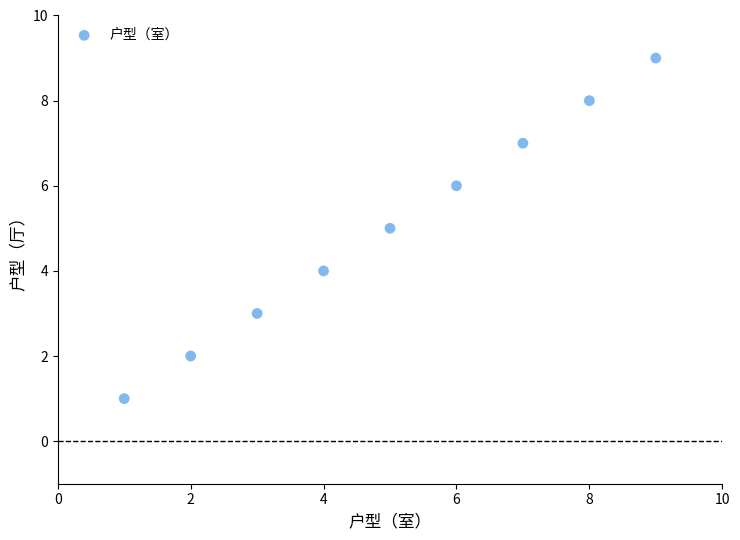

What is the range of X values (max minus min)?

8